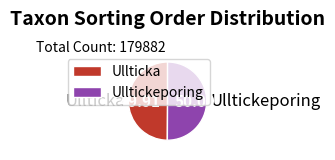

Combined, do Ulltickeporing and Ullticka account for over 50%?

Yes